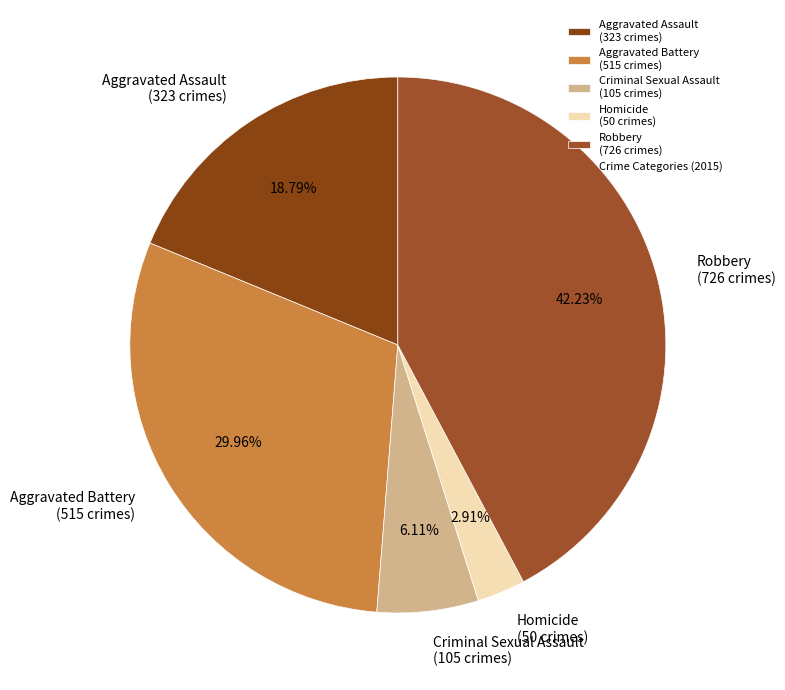

What portion of the pie excludes Criminal Sexual Assault?

93.9%